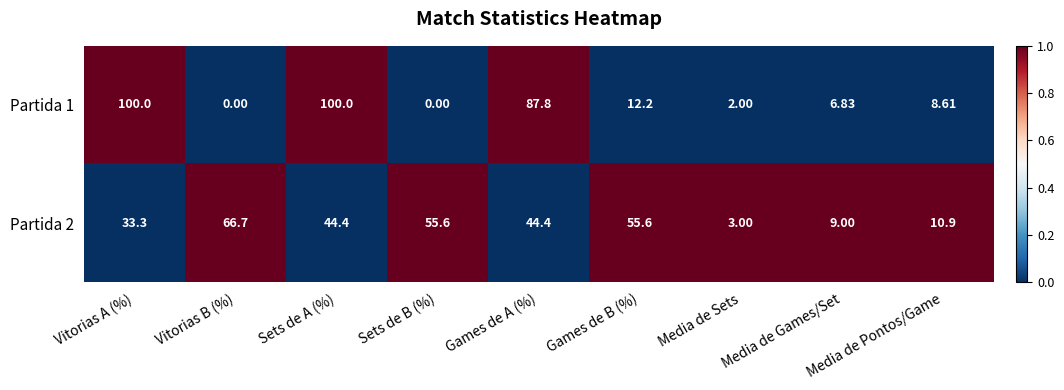

At which category is the sum across all series the highest?

Sets de A (%)